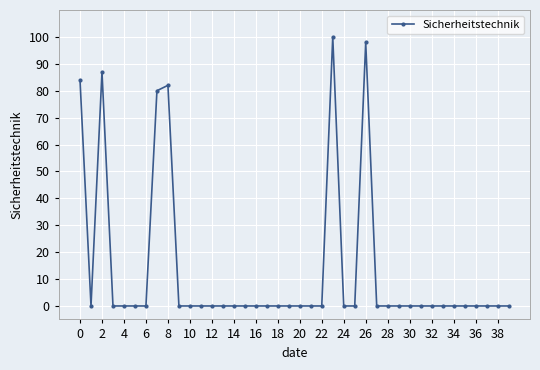

What is the difference between the second highest and minimum values?

98